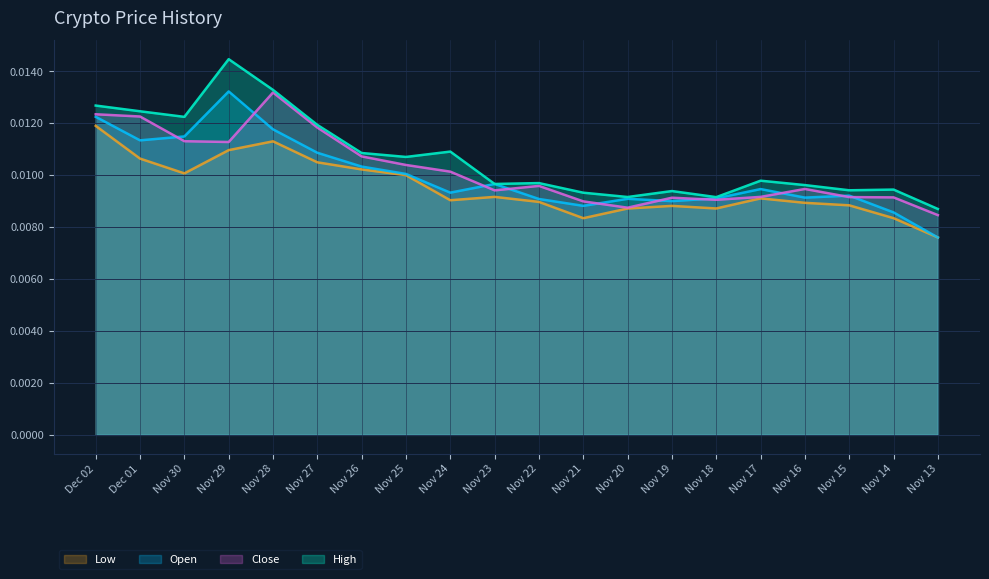

At which label is Low closest to 0?

Nov 13